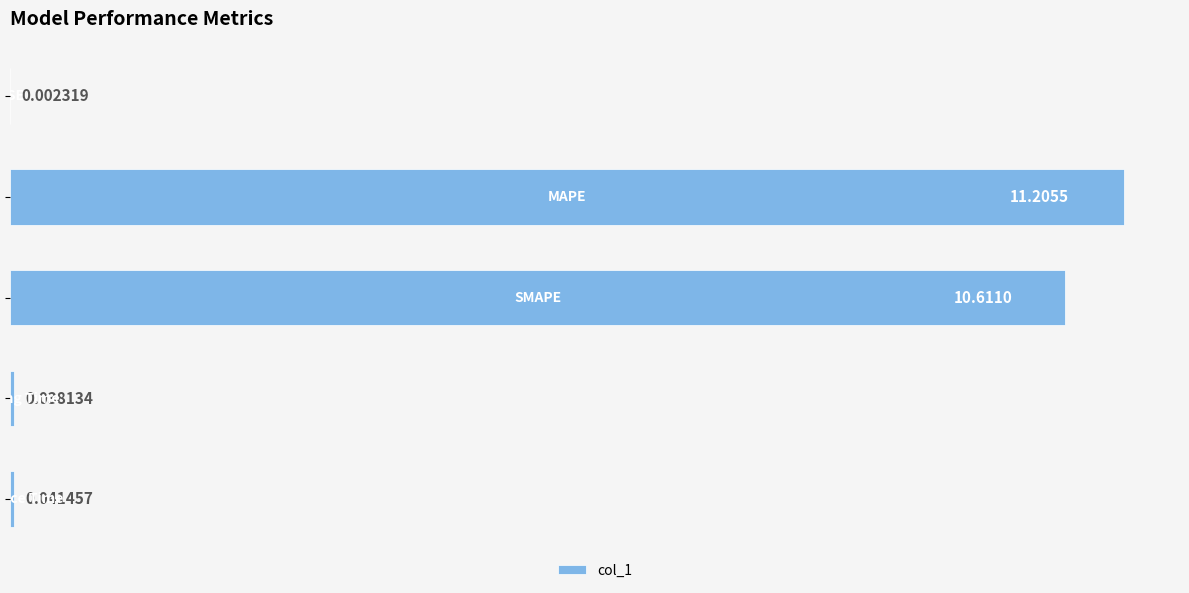

What is the sum of all values?

21.9